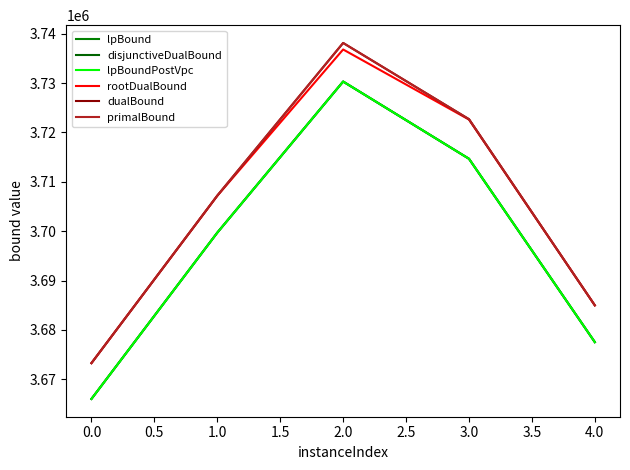

Is this an area chart (filled region under the line)?

No